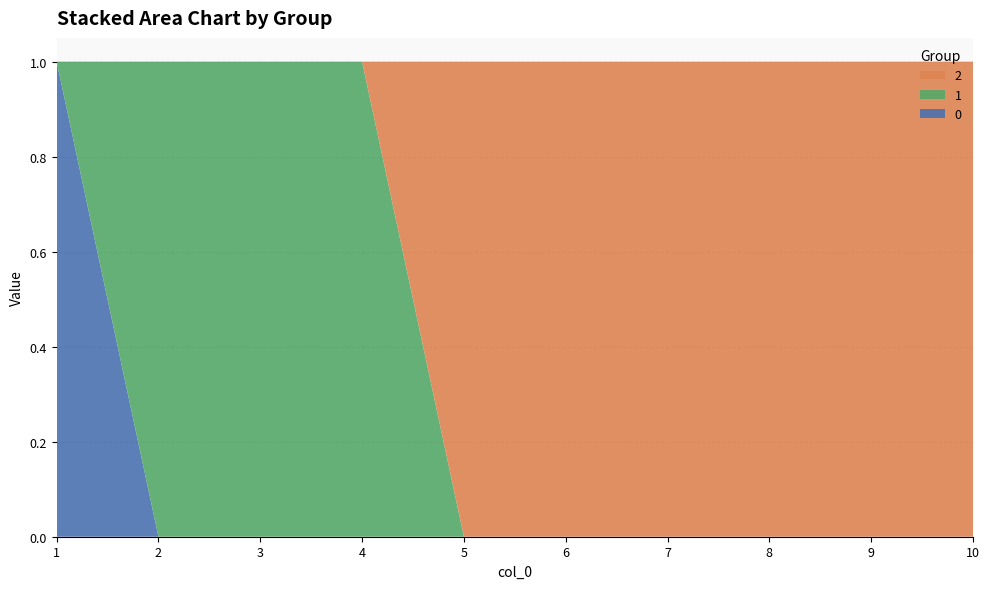

Reading right to left, what are all the values shown in this chart?

0: 10=0	9=0	8=0	7=0	6=0	5=0	4=0	3=0	2=0	1=1
1: 10=0	9=0	8=0	7=0	6=0	5=0	4=1	3=1	2=1	1=0
2: 10=1	9=1	8=1	7=1	6=1	5=1	4=0	3=0	2=0	1=0